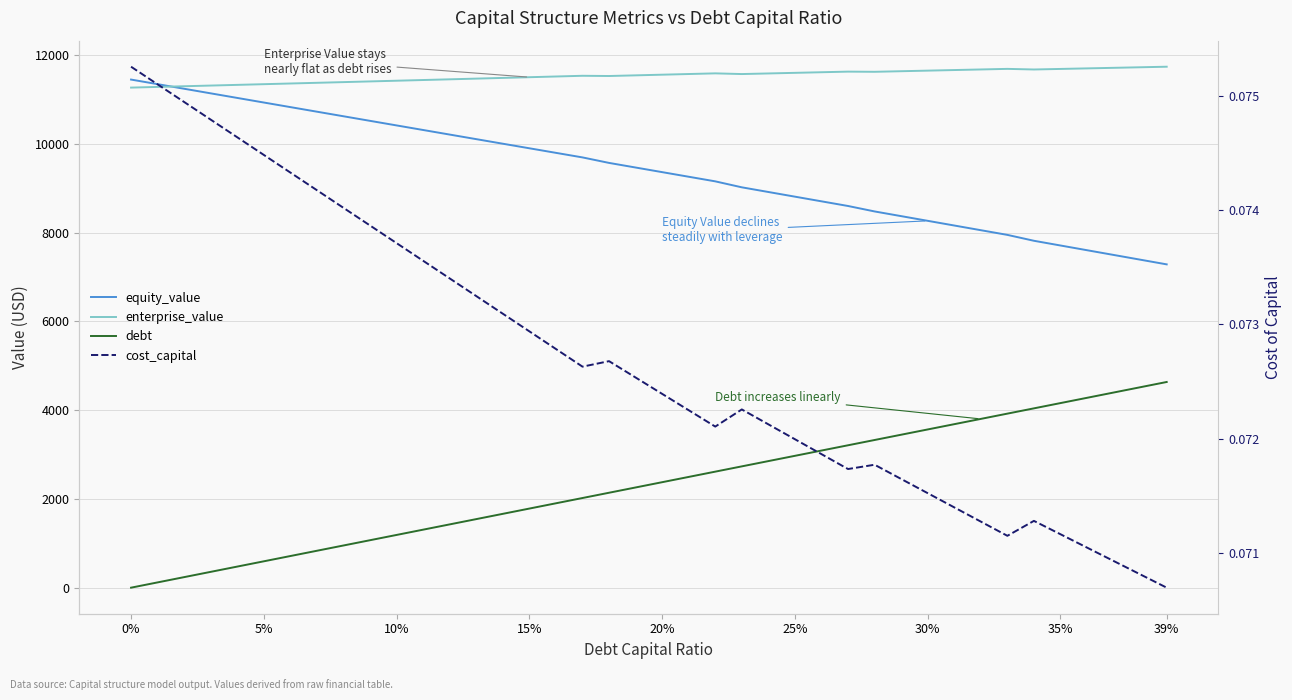

List the series in order of their overall mean, highest first.

enterprise_value, equity_value, debt, cost_capital